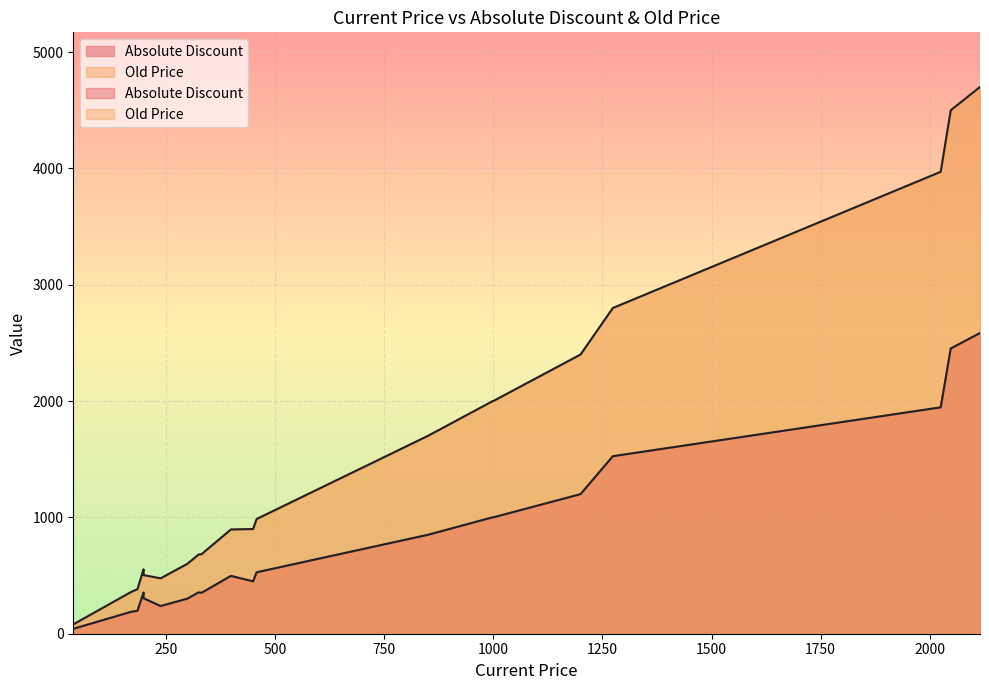

True or false: Old Price has a value of 900 at 450.

True